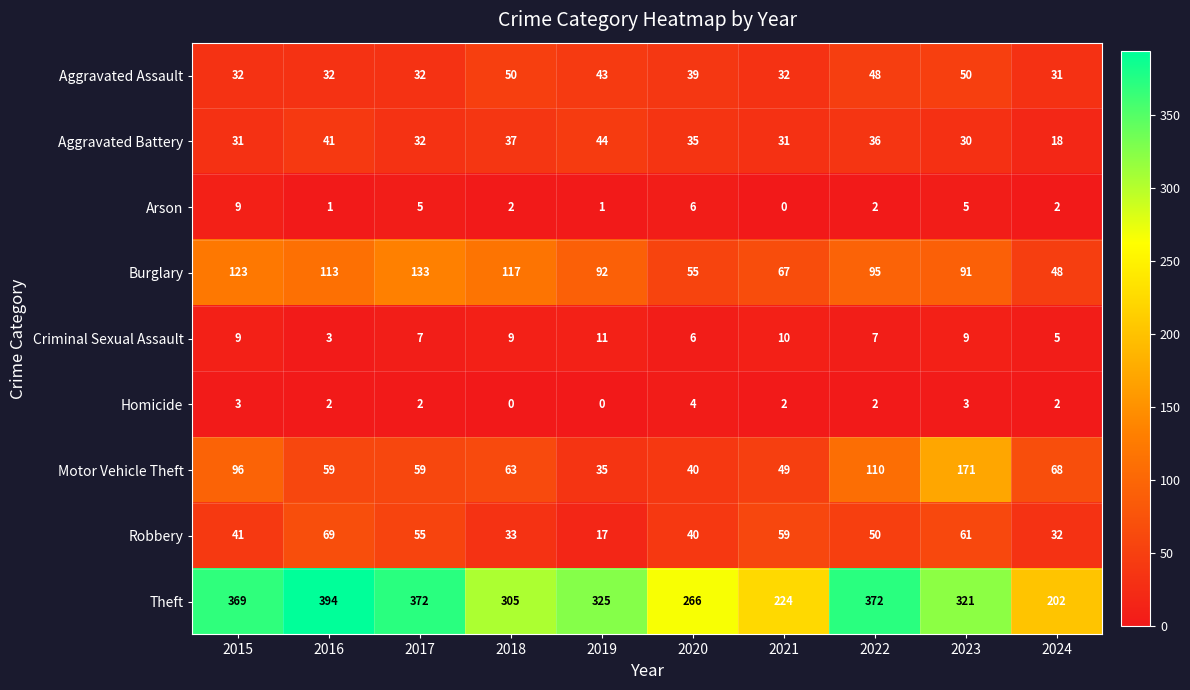

What is the average value of the Burglary series?

93